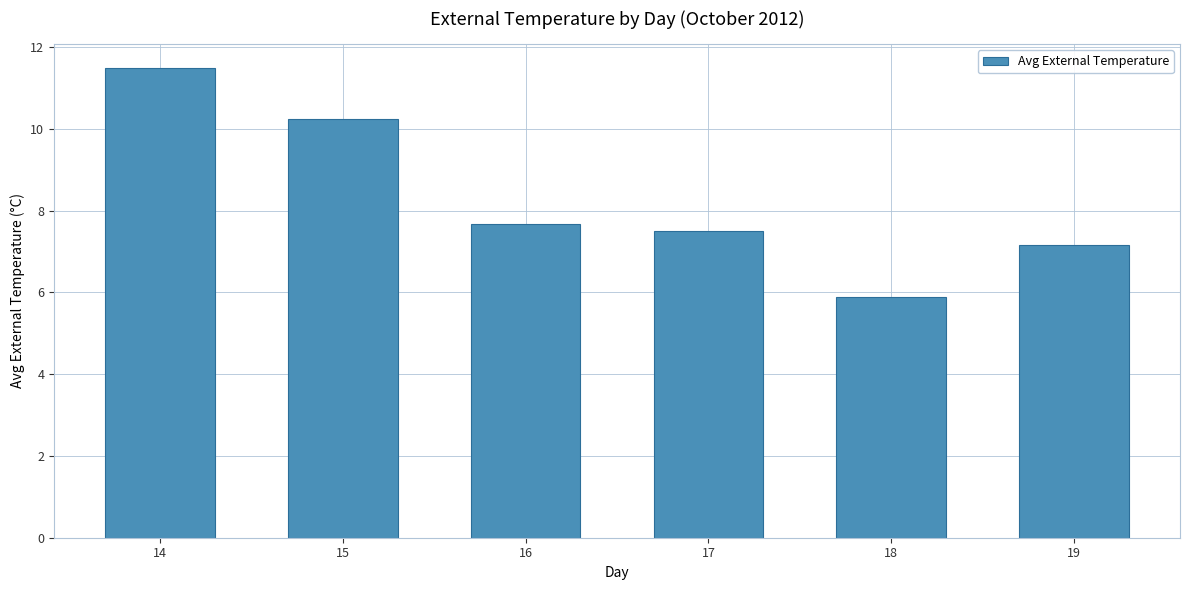

The chart shows a value of 2.3 at 17. True or false?

False